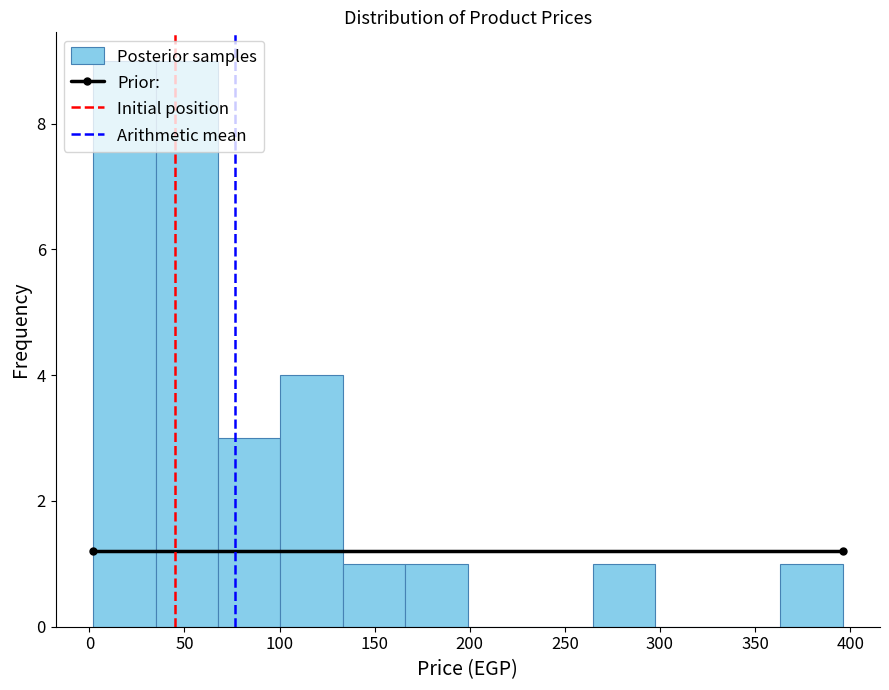

Reading left to right, list every bar in this chart as the range it spans on the x-axis followed by its height. Neither the bar edges nor the heights are printed on the chart, so give them approximately, as read against the axes.

0 to 35: 9
35 to 70: 9
70 to 100: 3
100 to 135: 4
135 to 165: 1
165 to 200: 1
200 to 230: 0
230 to 265: 0
265 to 300: 1
300 to 330: 0
330 to 365: 0
365 to 395: 1